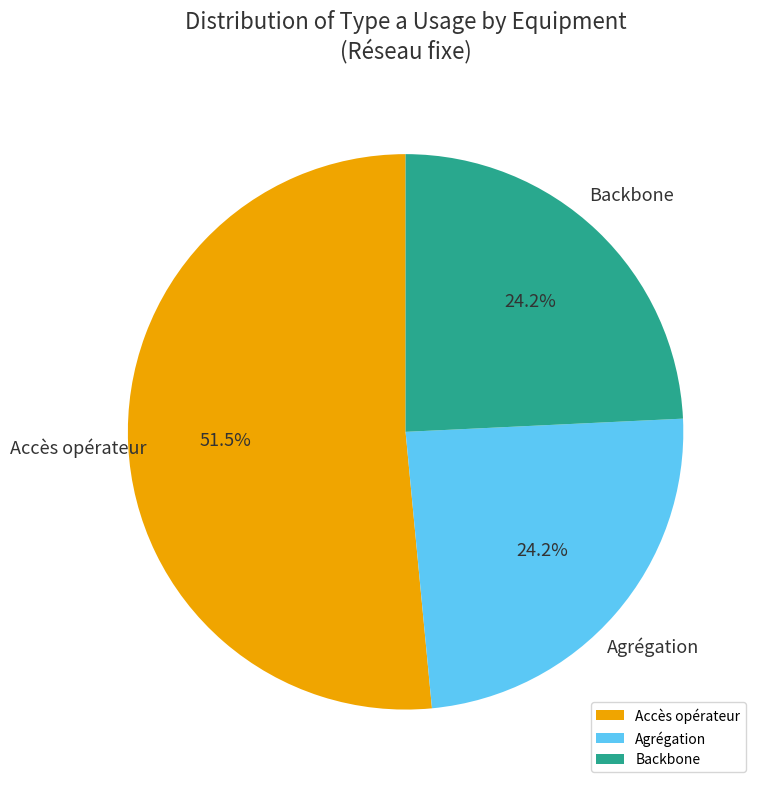

Does any single category account for the majority?

Yes